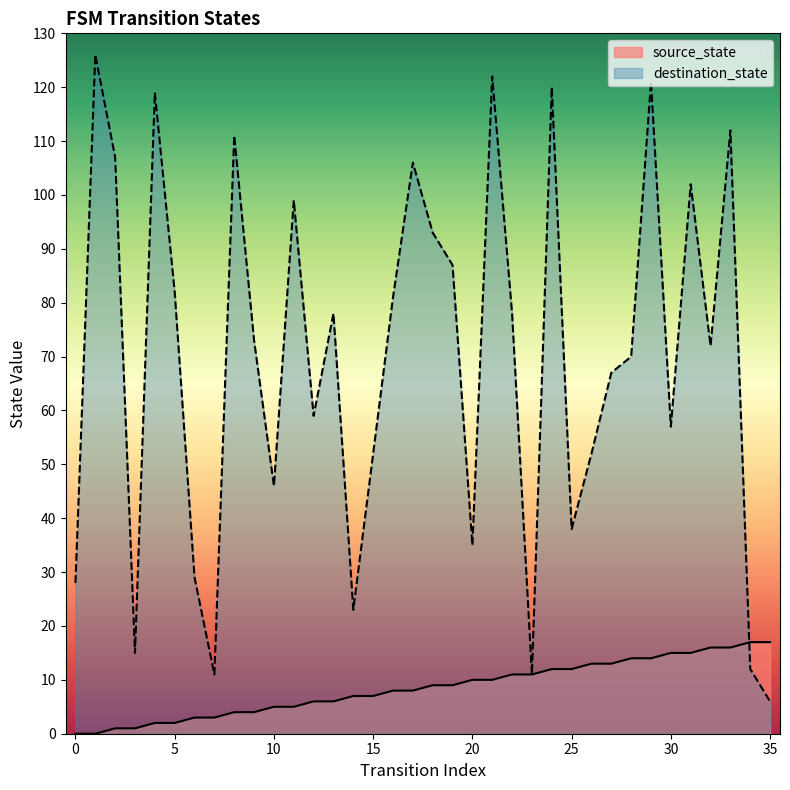

Which series has the largest total across all categories?

destination_state